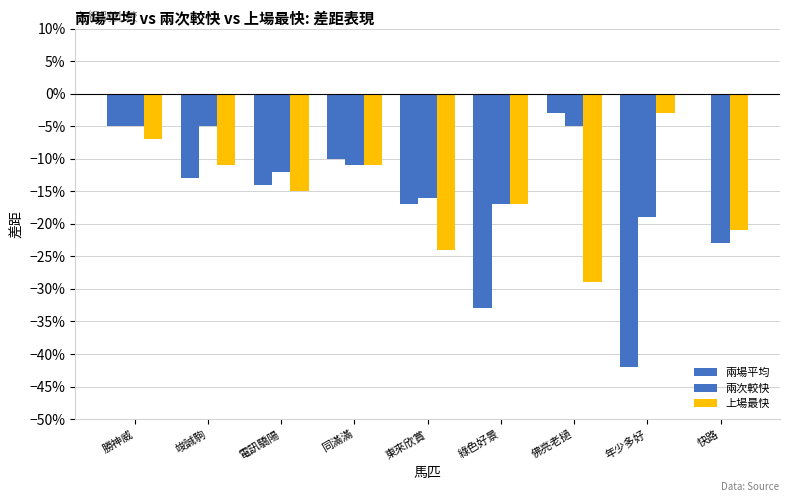

What value does the 兩次較快 series have at 佛亮老撾?

-0.1